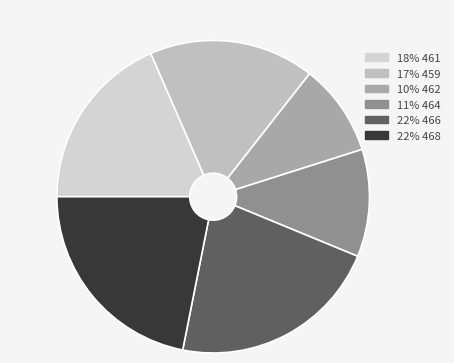

How many segments does this pie chart have?

6